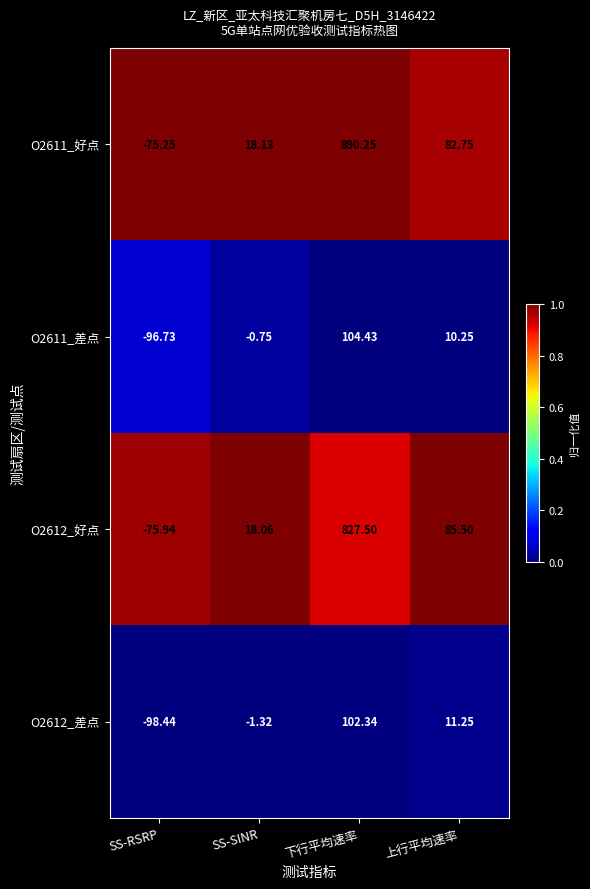

How many categories are shown in the chart?

4